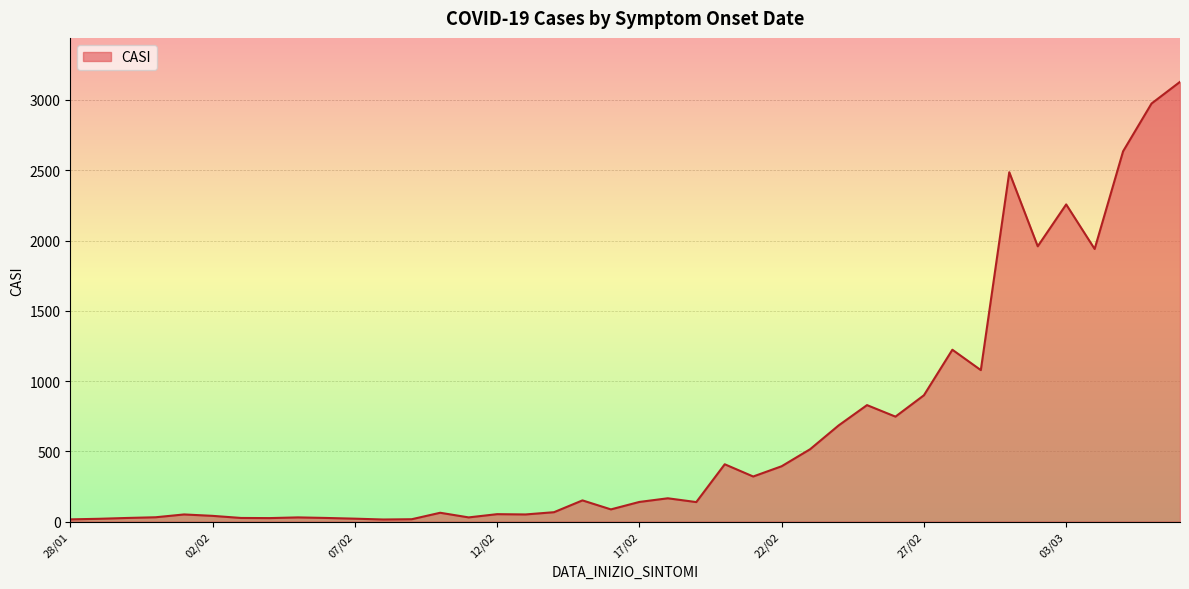

What is the difference between the maximum and minimum values?

3114